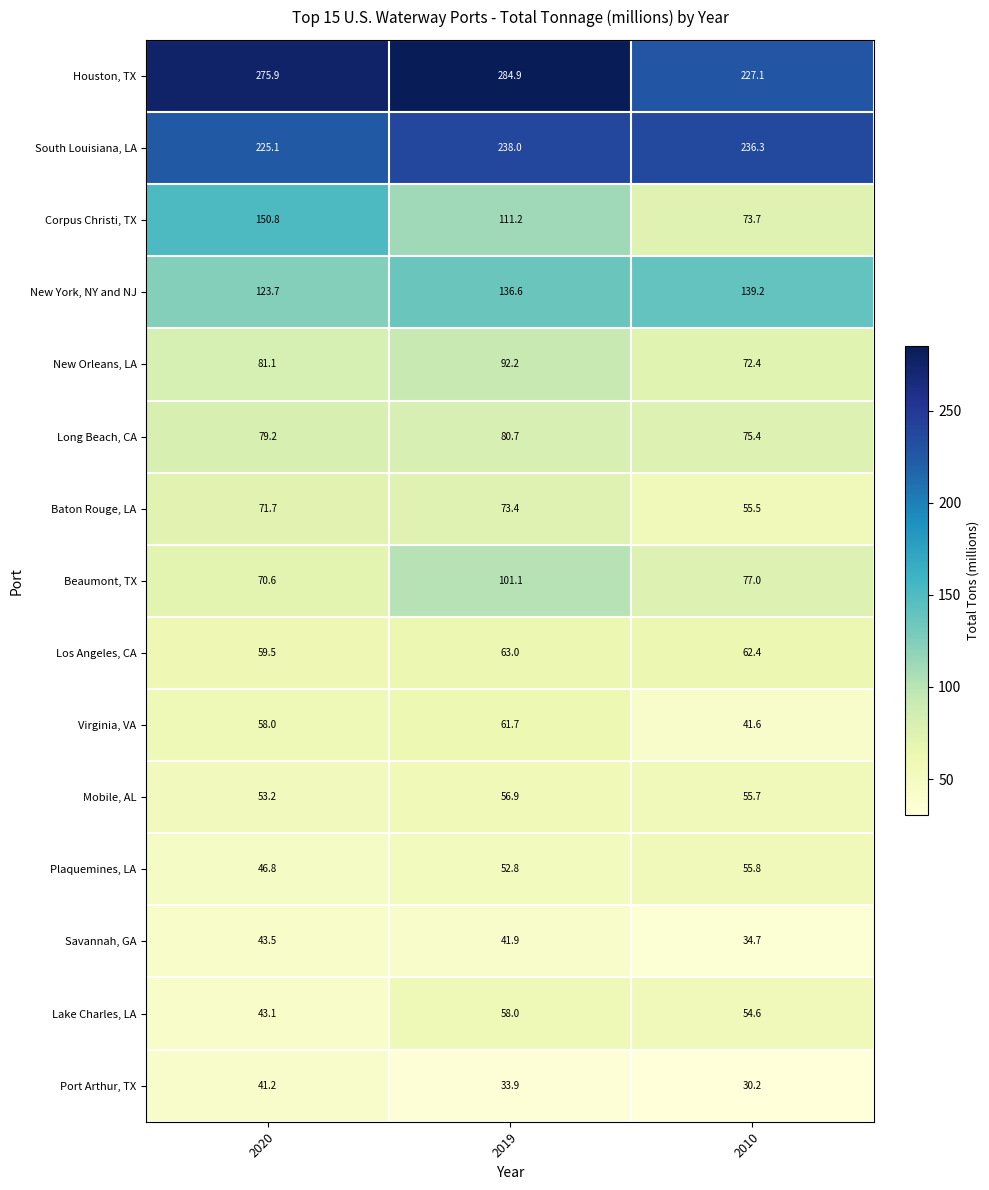

Between 2020 and 2010, which series saw the biggest shift?

Corpus Christi, TX